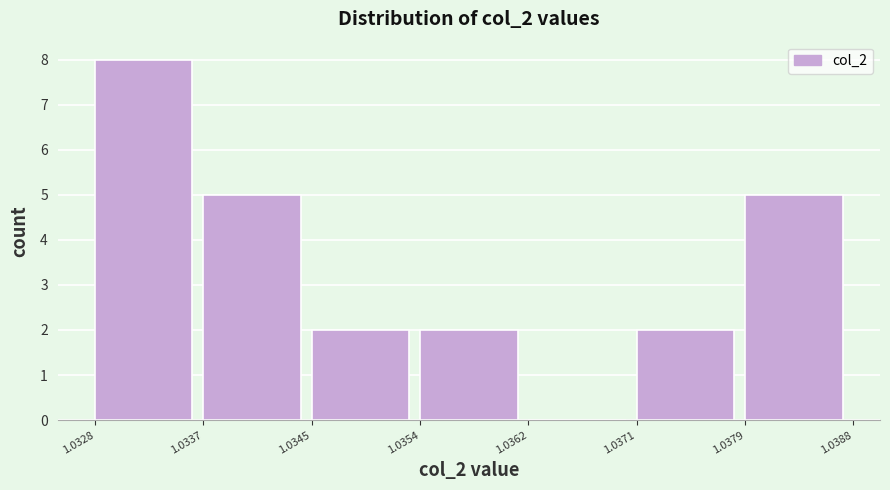

How tall is the bar that spans 1.0379 to 1.0388 on the x-axis? The values are not printed on the chart, so give them approximately, as read against the axis.

5